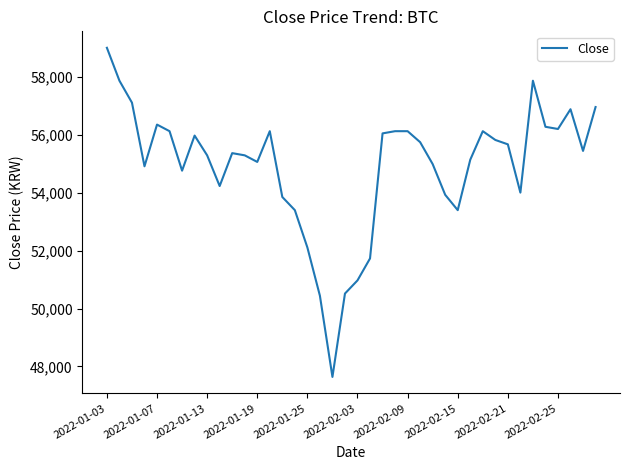

What is the difference between the maximum and minimum values?

11378